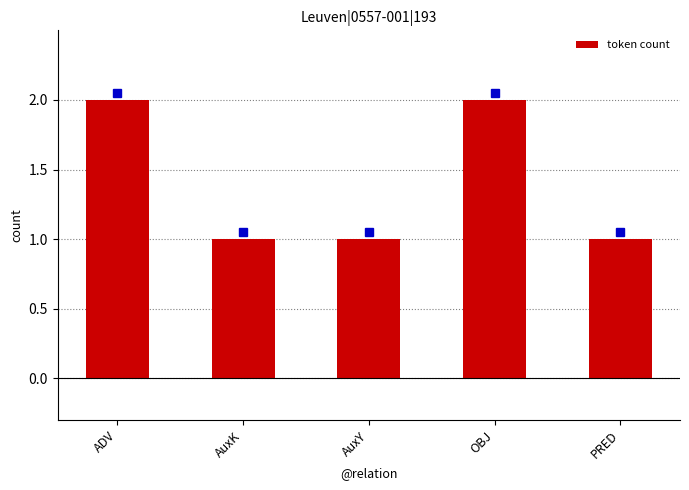

What is the sum of the values at OBJ and AuxY?

3